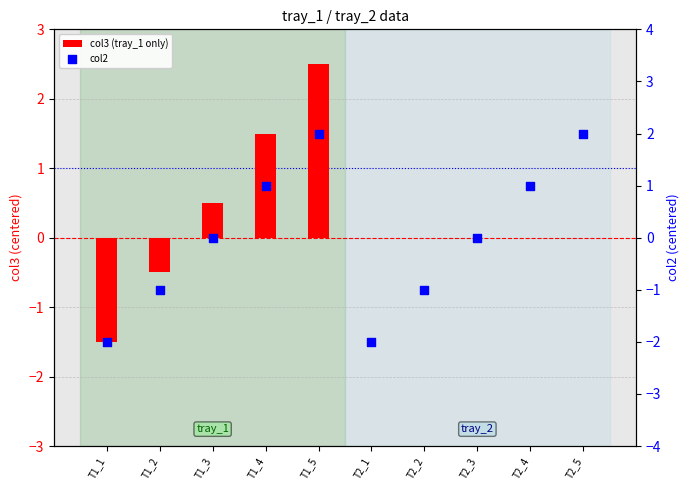

Which series reaches the minimum Y coordinate?

col2